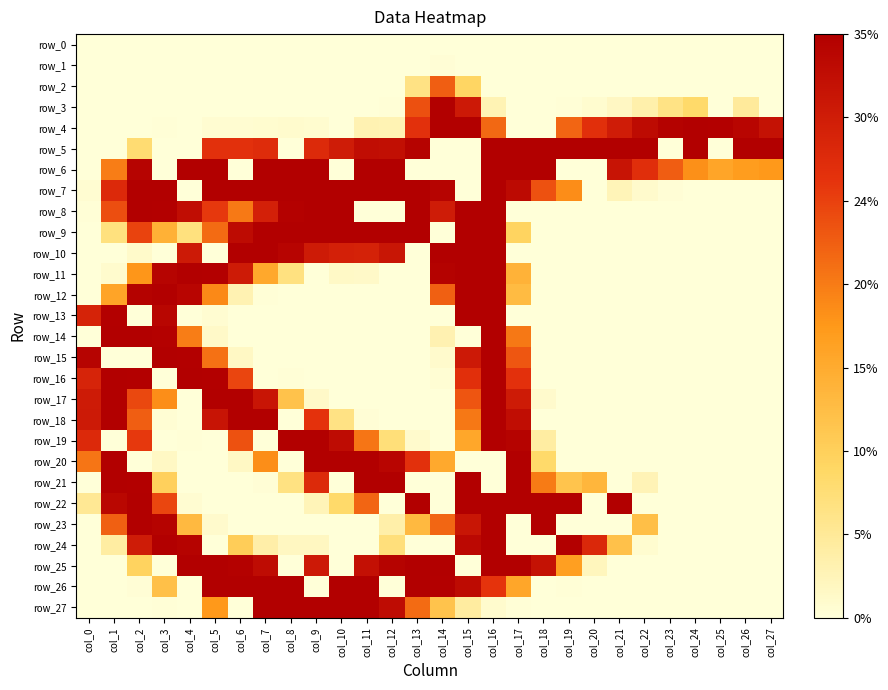

What is the maximum value for row_13?

1.0